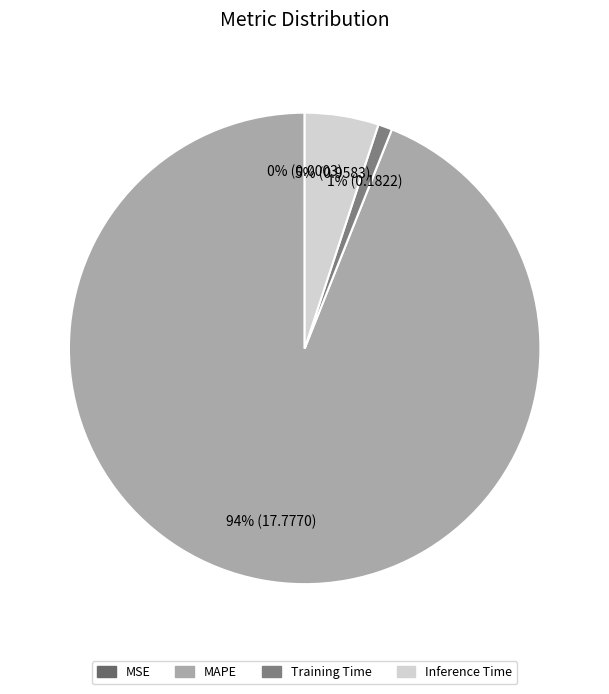

Is it true that MSE is 1% of the pie?

False